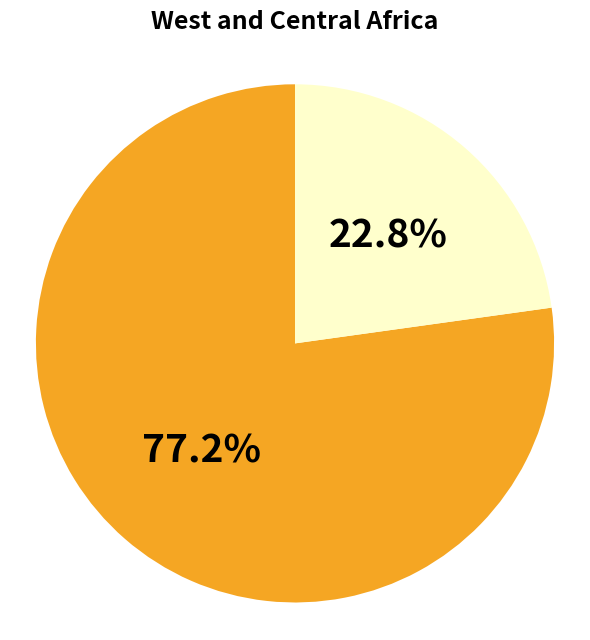

Is there a majority slice in this chart?

Yes